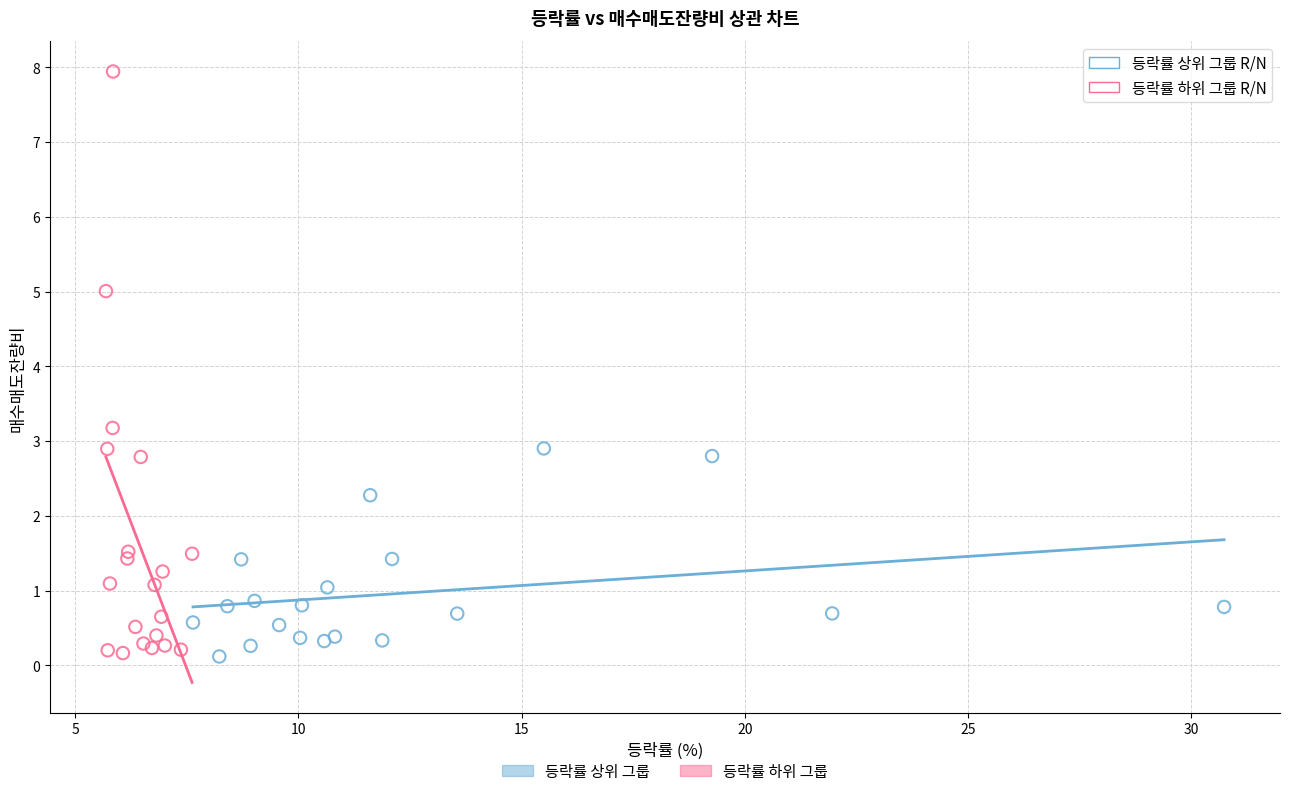

Which series has the widest spread of Y values?

등락률 하위 그룹